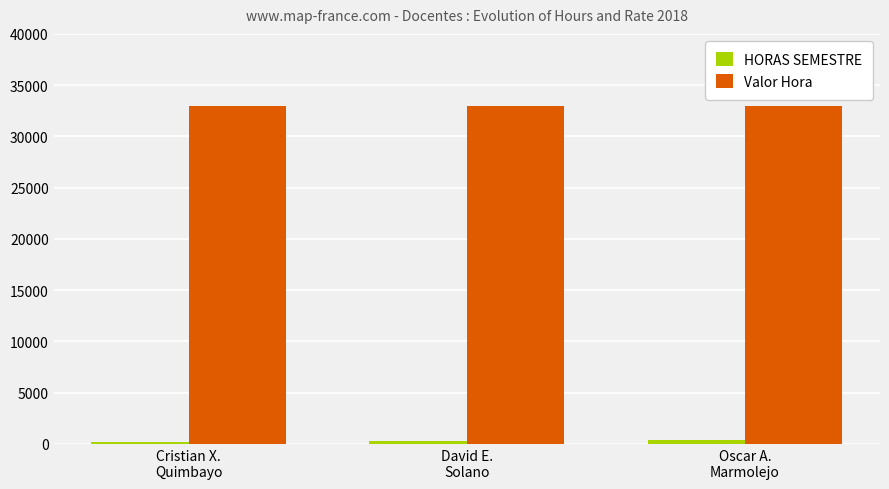

At how many categories does at least one series exceed 30923?

3